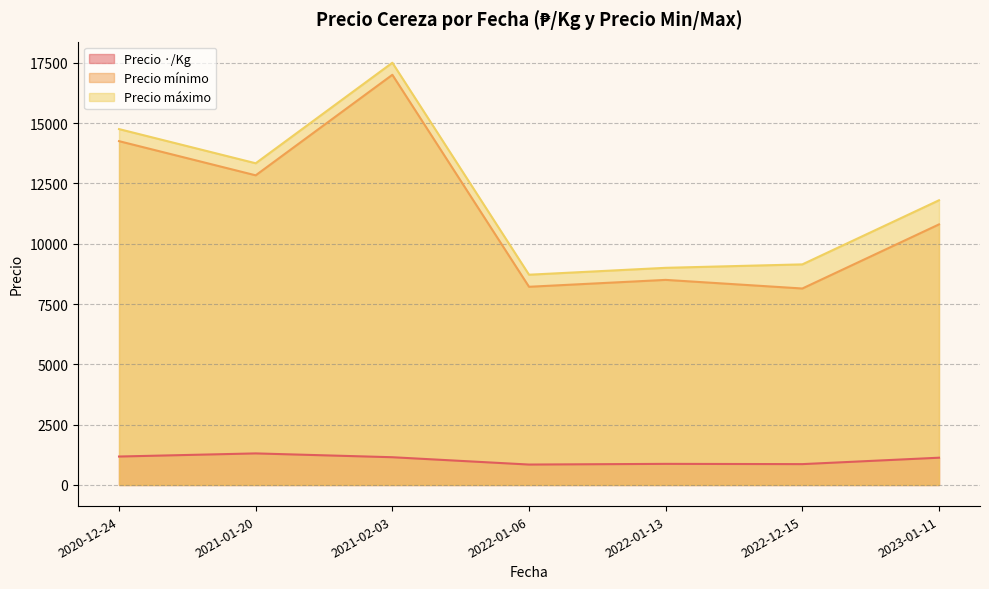

What is the total value across all series at 2023-01-11?

23730.0